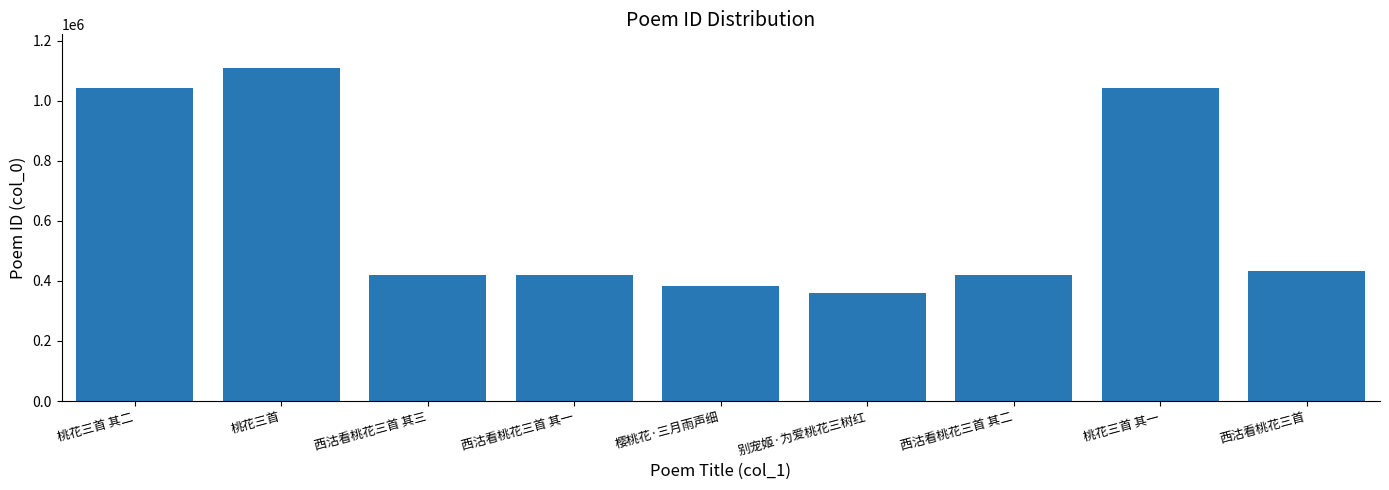

What is the approximate value at 西沽看桃花三首 其一, to the nearest 50?

418100